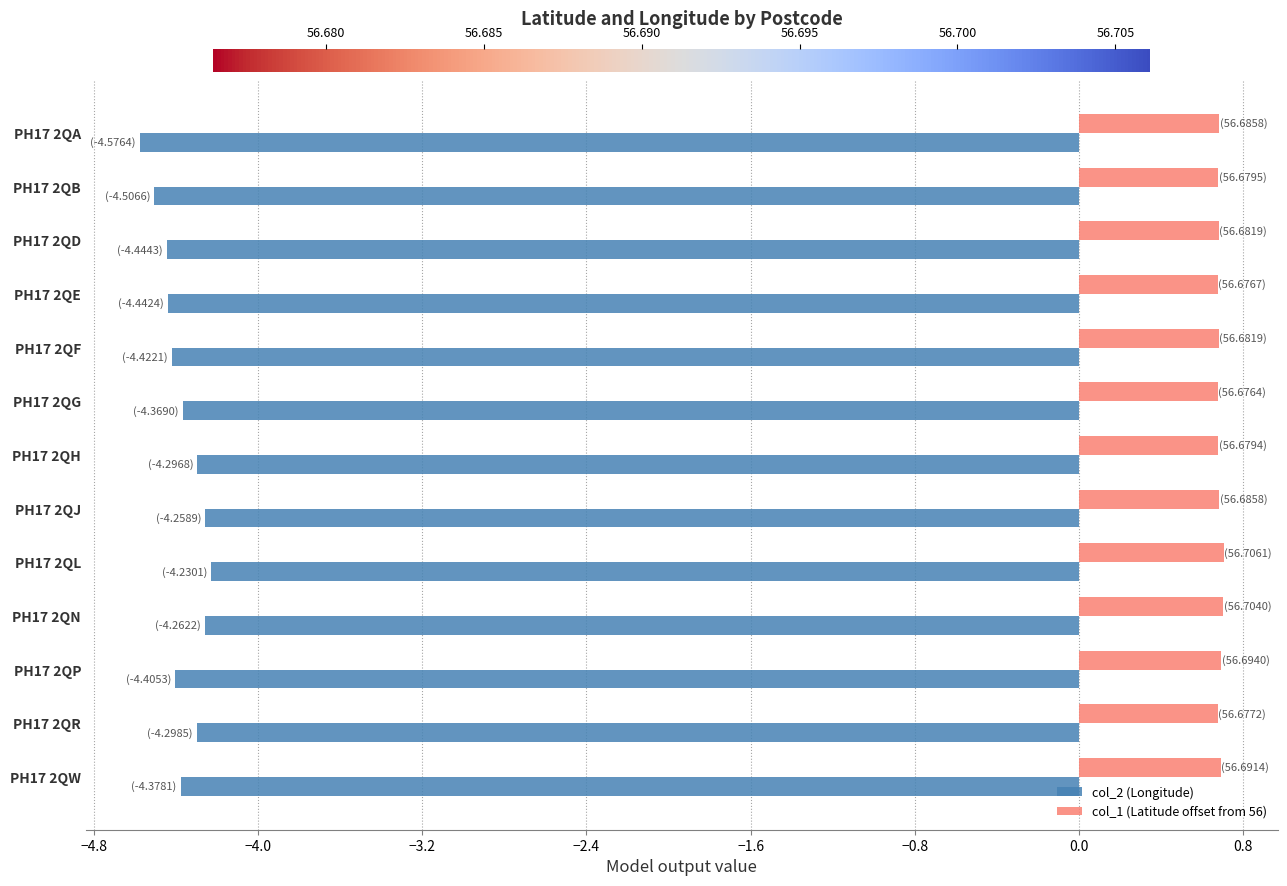

What is the highest value of the col_1 (Latitude offset from 56) series?

0.7